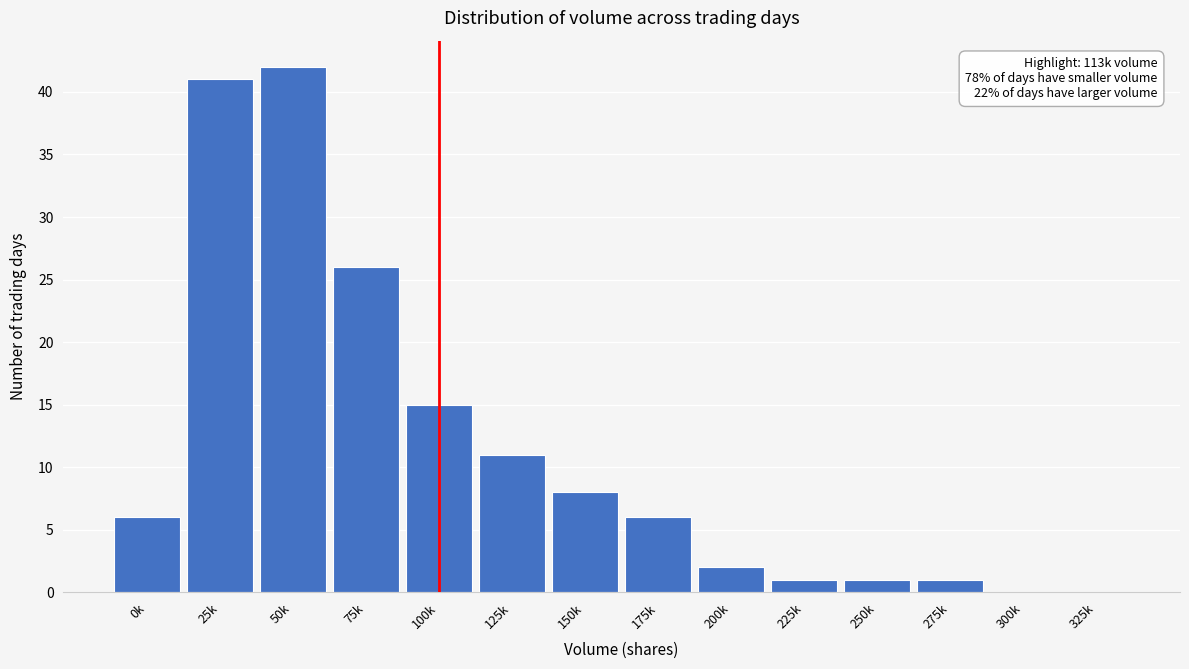

Reading left to right, extract all data points from this chart.

0k=6	25k=41	50k=42	75k=26	100k=15	125k=11	150k=8	175k=6	200k=2	225k=1	250k=1	275k=1	300k=0	325k=0